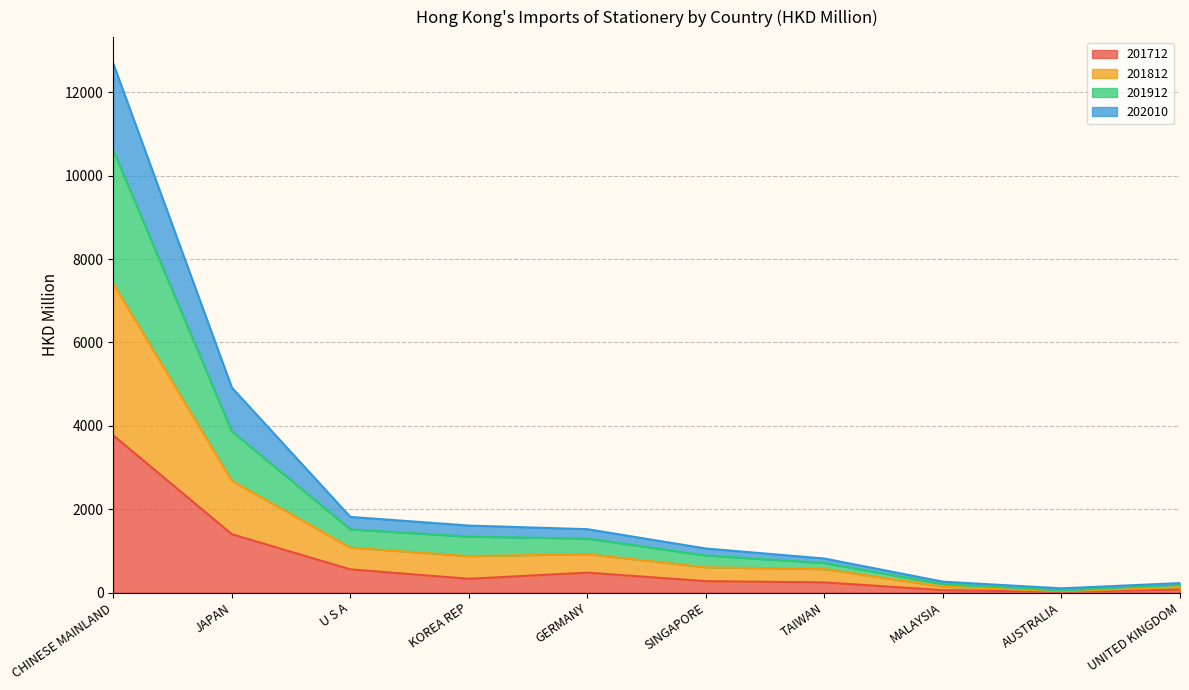

Which has a higher value, KOREA REP or MALAYSIA?

KOREA REP